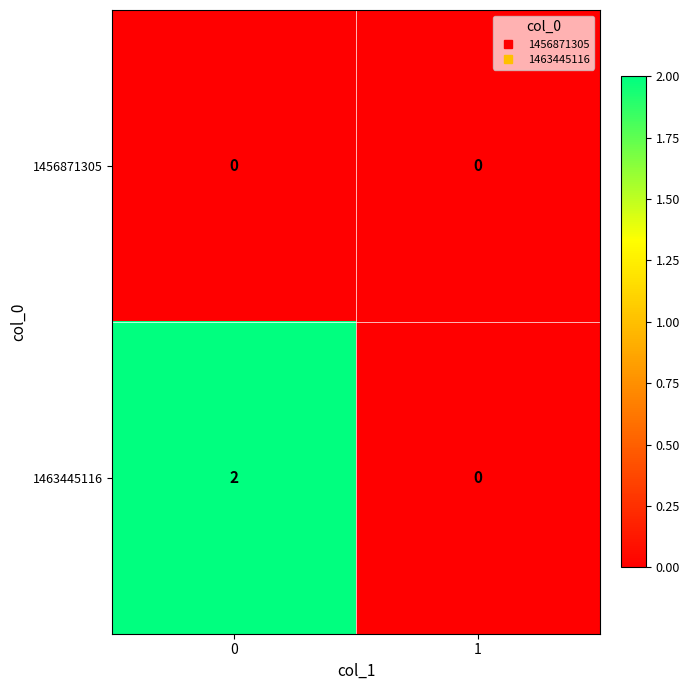

True or false: 1456871305 has a value of 0 at 0.

True